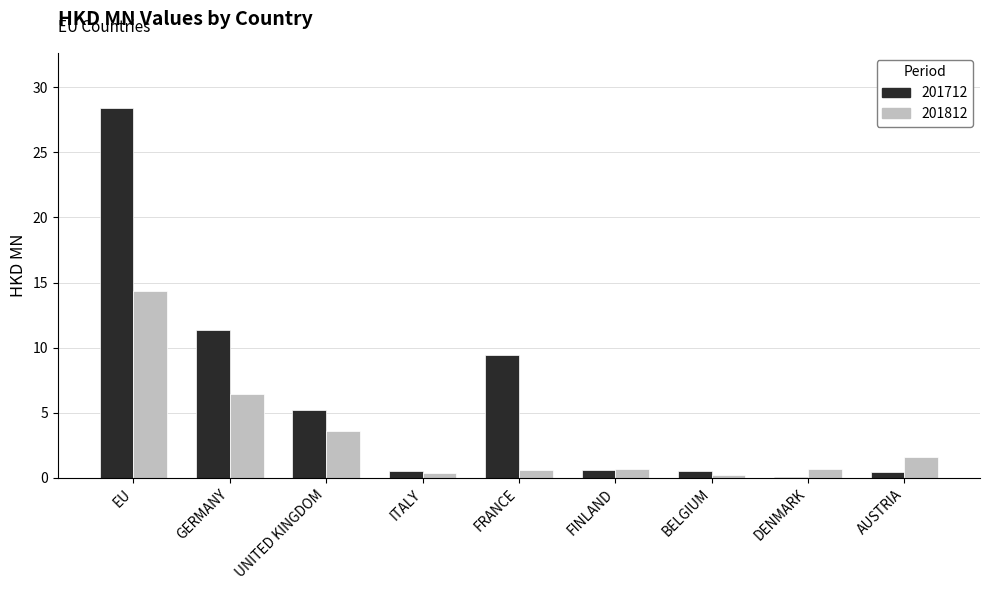

At which label is 201712 closest to 14?

GERMANY